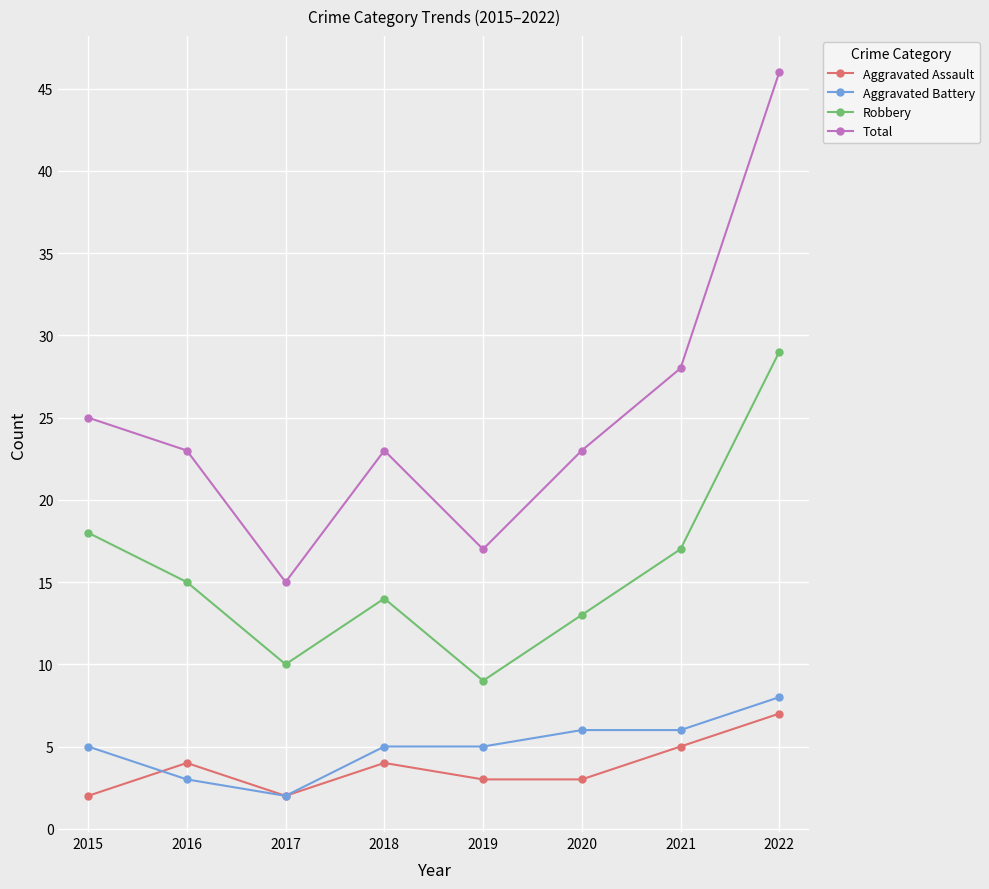

What is the total value across all series at 2017?

29